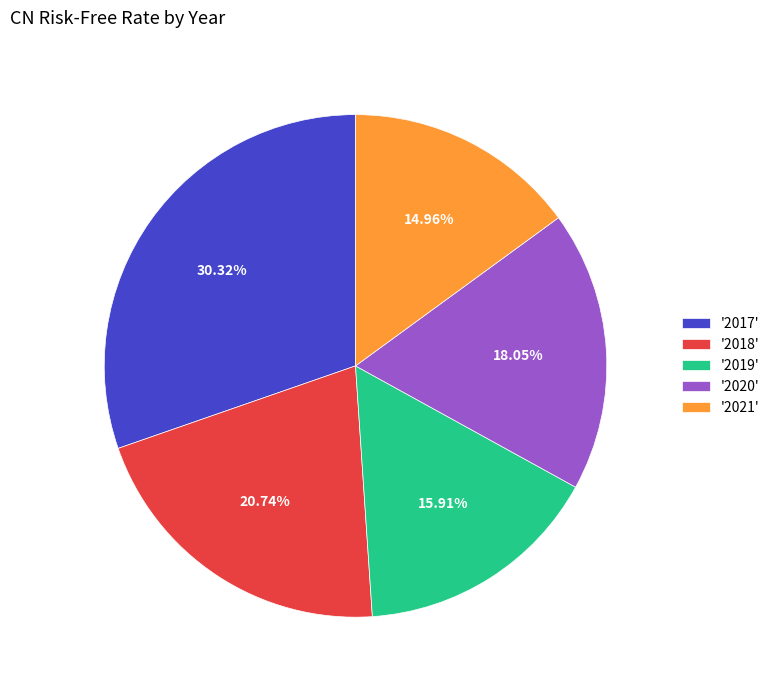

Do '2021' and '2017' together represent more than half of the pie?

No